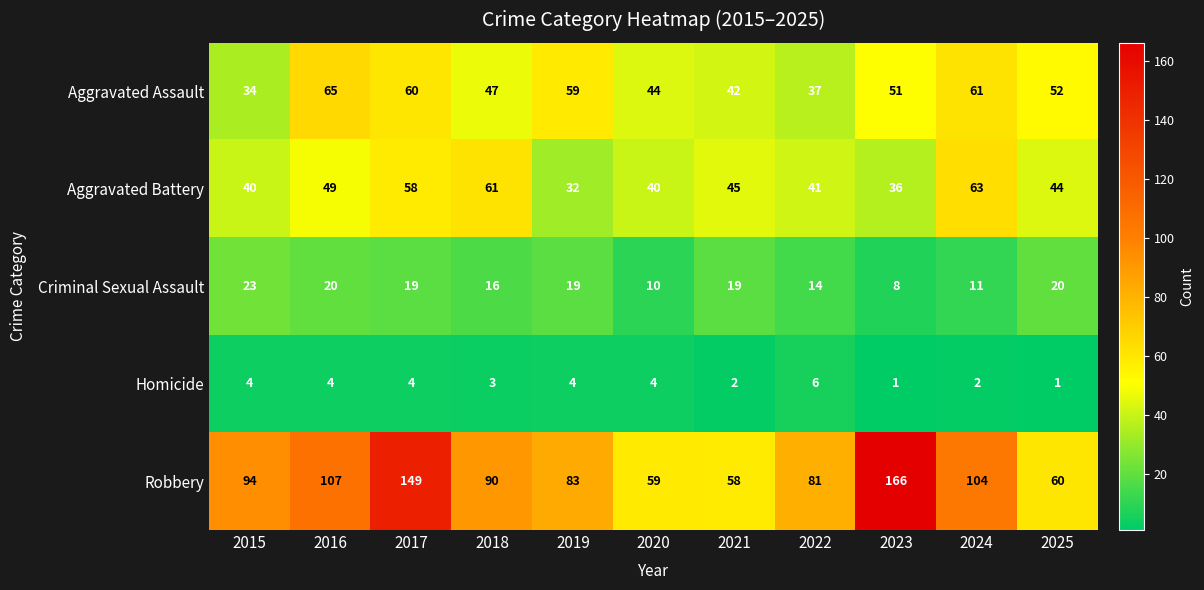

At 2022, list the series in order from largest to smallest.

Robbery, Aggravated Battery, Aggravated Assault, Criminal Sexual Assault, Homicide